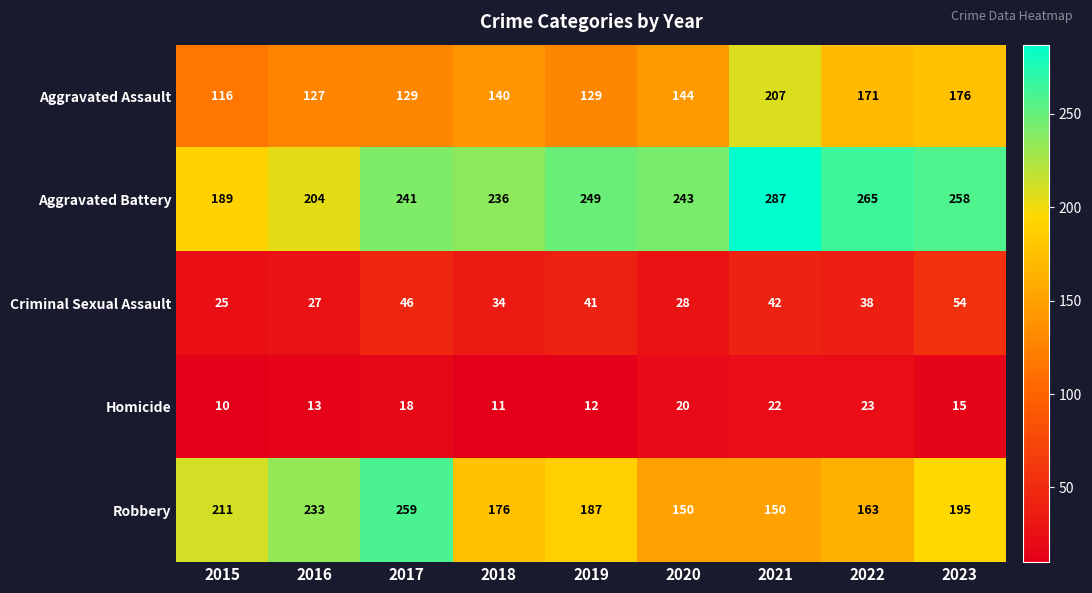

What is the sum of all Aggravated Assault values?

1339